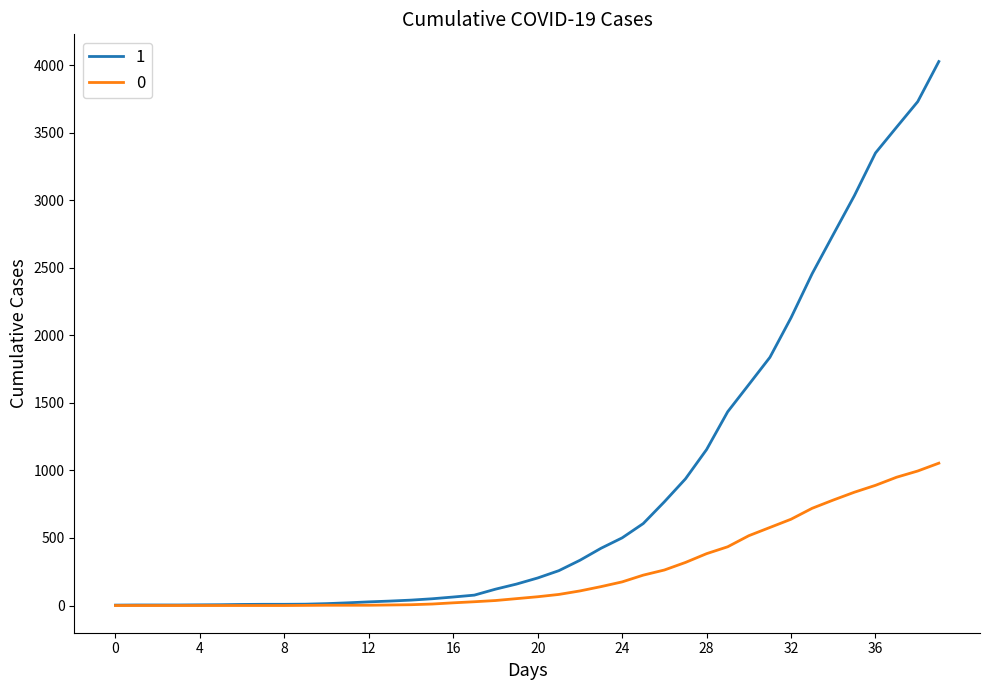

Rank the series by their average value, from highest to lowest.

1, 0